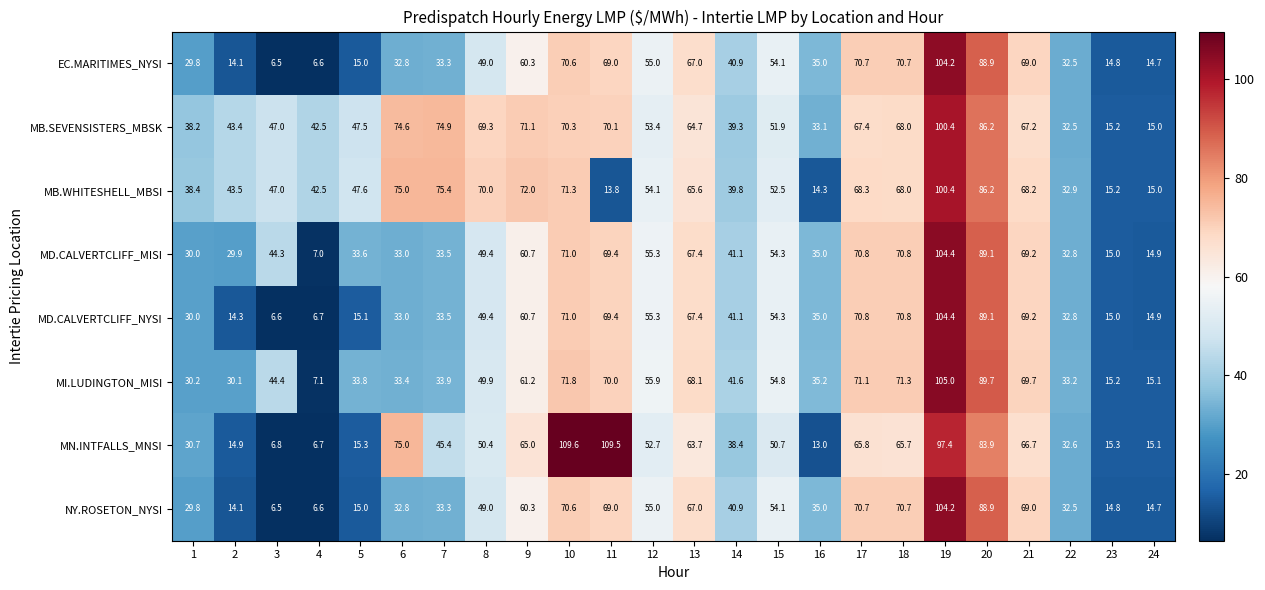

What is the maximum value shown in the chart?

109.6